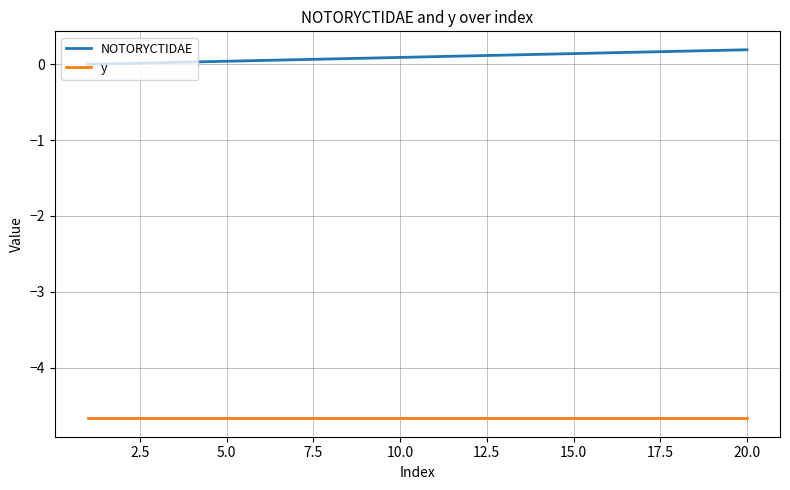

Rank the series by their average value, from highest to lowest.

NOTORYCTIDAE, y